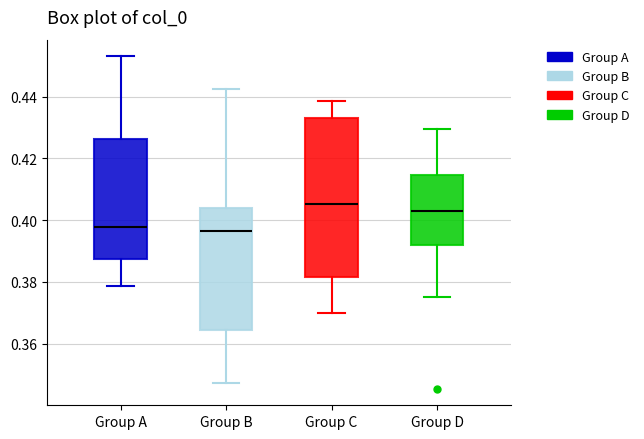

Reading left to right, transcribe this box plot: for each box, give where its median line is, the range the box spans, and where its two whiskers end, as read against the y-axis. The values are not printed on the chart, so give them approximately, as read against the axis.

Group A: median 0.398, box 0.388 to 0.426, whiskers 0.378 to 0.454
Group B: median 0.396, box 0.364 to 0.404, whiskers 0.348 to 0.442
Group C: median 0.406, box 0.382 to 0.434, whiskers 0.370 to 0.438
Group D: median 0.402, box 0.392 to 0.414, whiskers 0.376 to 0.430